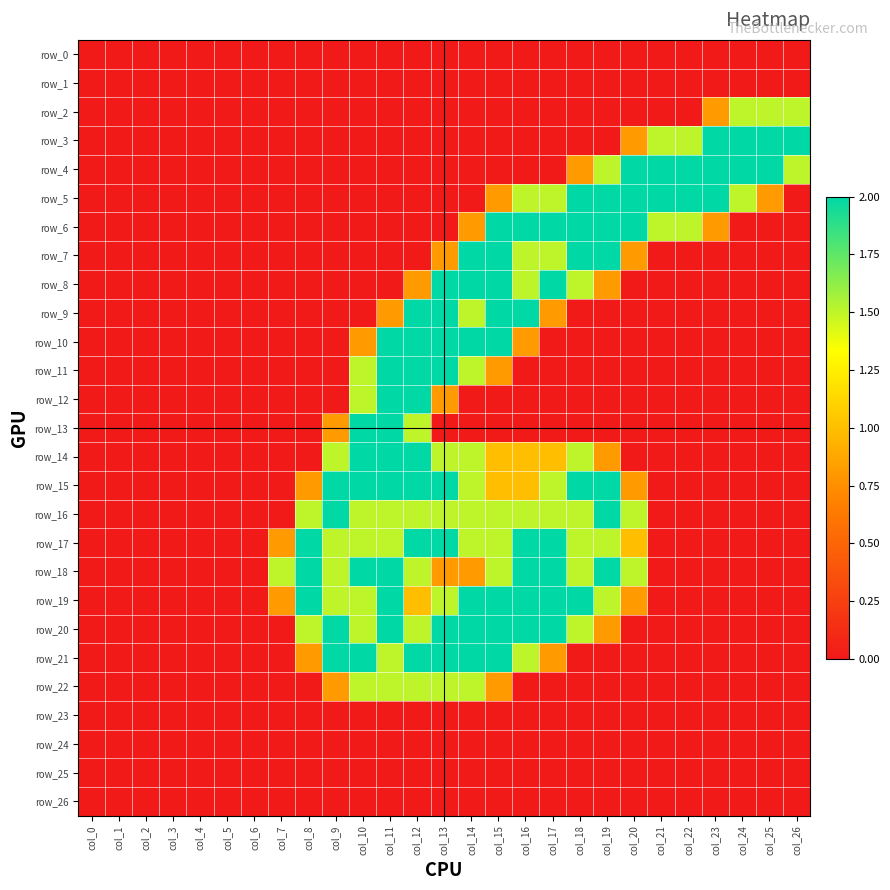

What is the greatest value displayed?

2.0